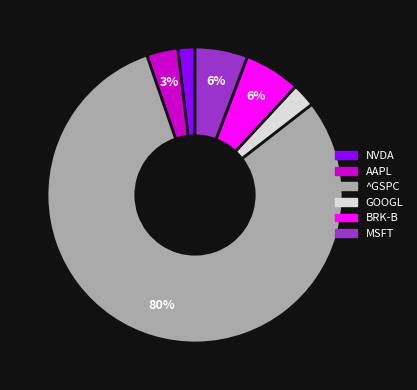

Is the sum of GOOGL and NVDA greater than half?

No